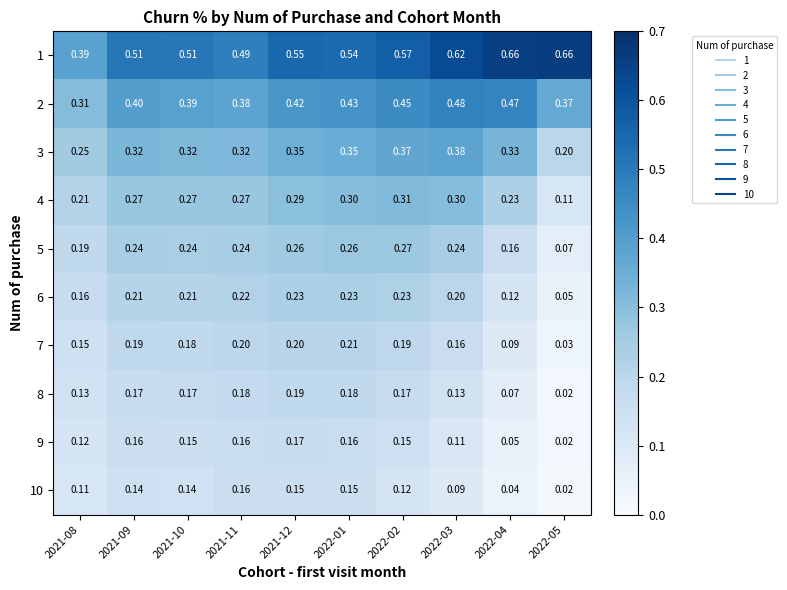

Is the value of 6 at 2021-09 greater than the value of 4 at 2022-01?

No